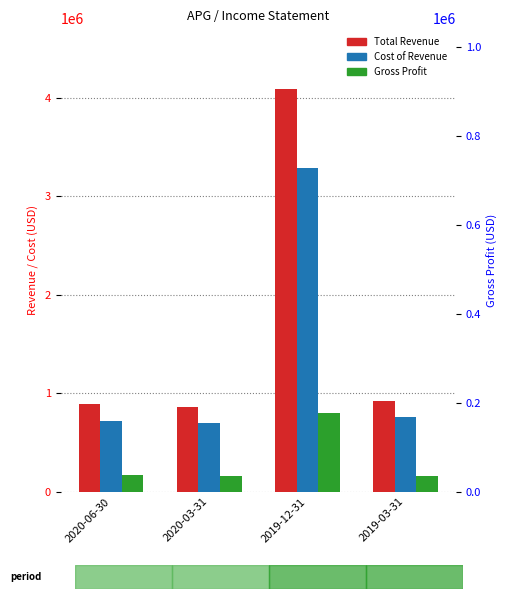

Is it true that Total Revenue equals 249237 at 2019-03-31?

False